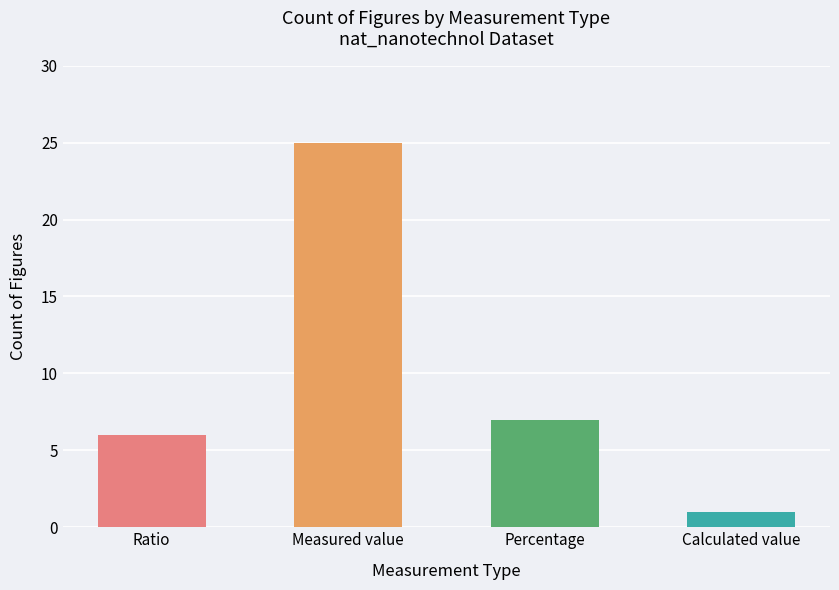

How many bars are there in total?

4